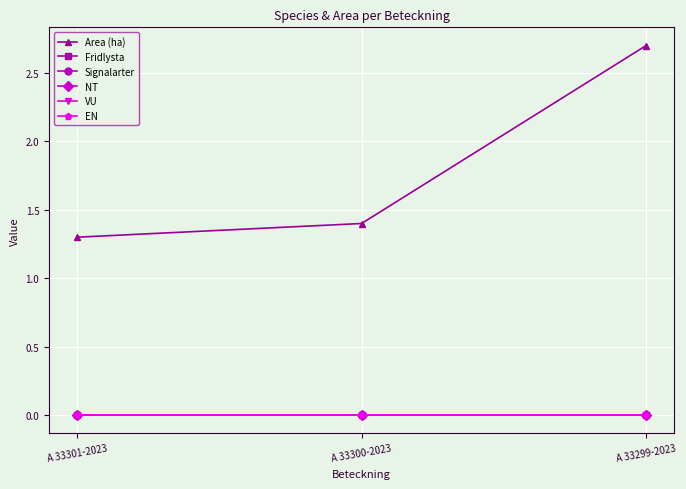

What is the difference between the highest and lowest values at A 33299-2023?

2.7